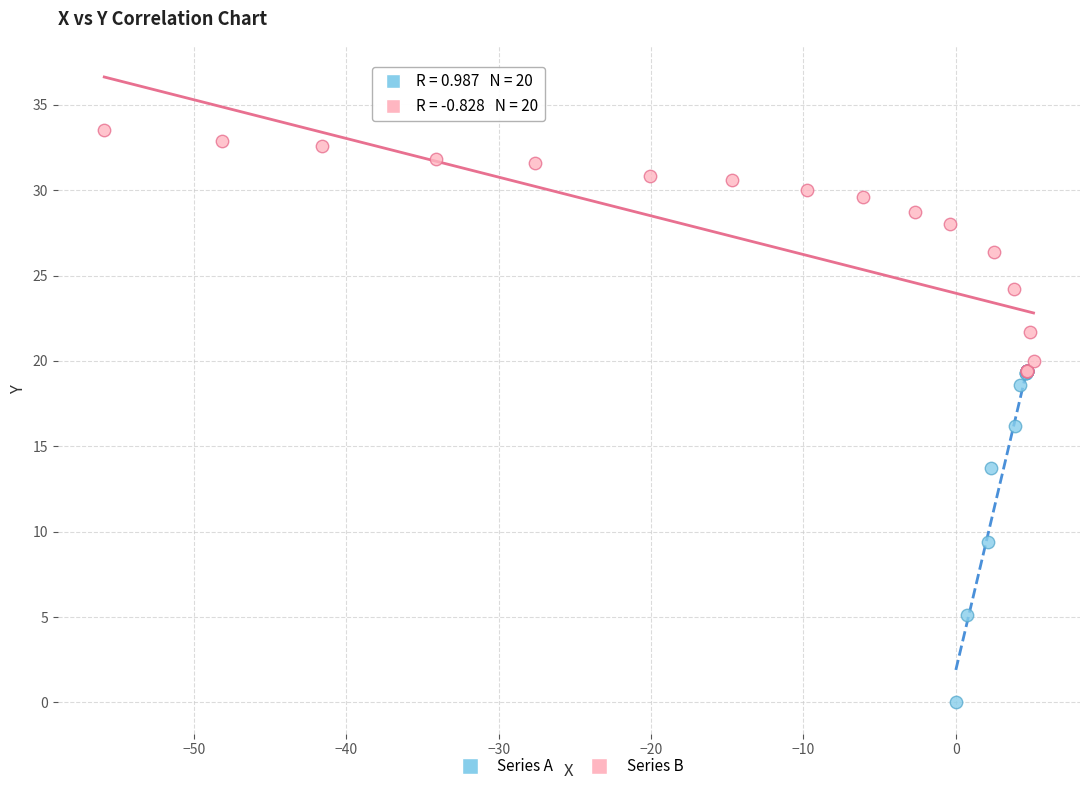

Which series contains the highest Y value?

Series B